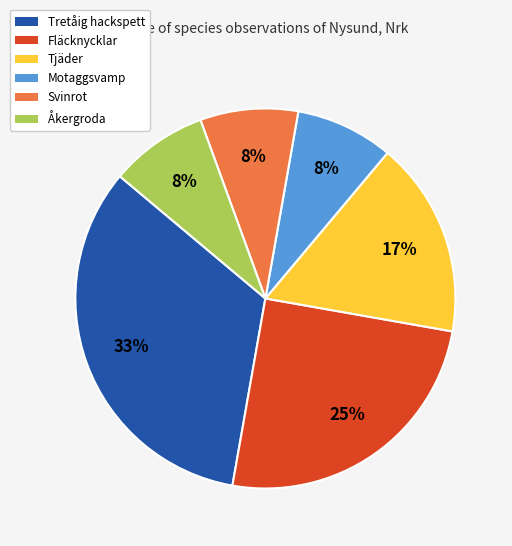

The Tretåig hackspett slice represents 33% of the pie. True or false?

True